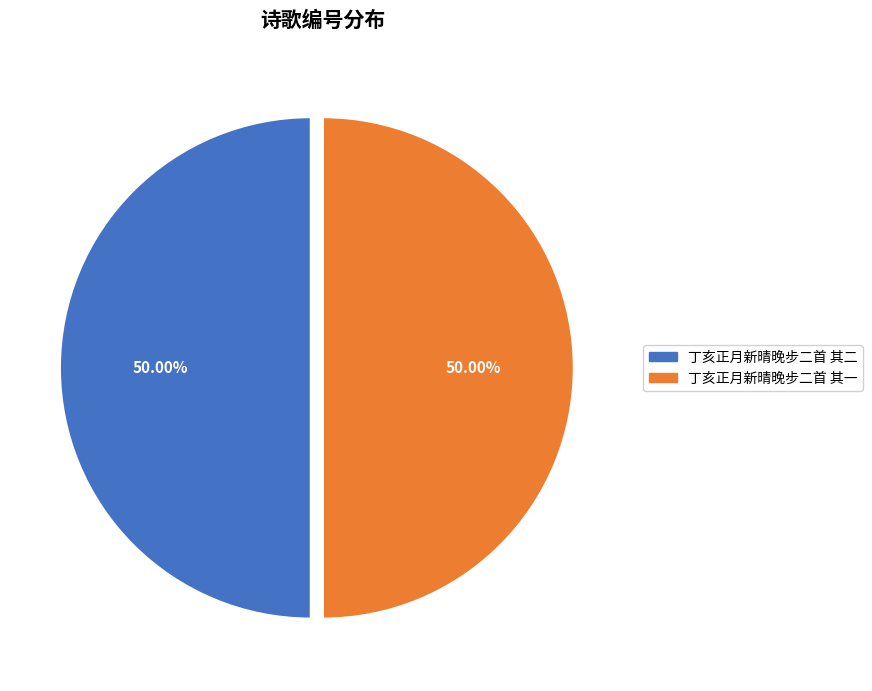

To the nearest percent, what portion does 丁亥正月新晴晚步二首 其二 represent?

50%